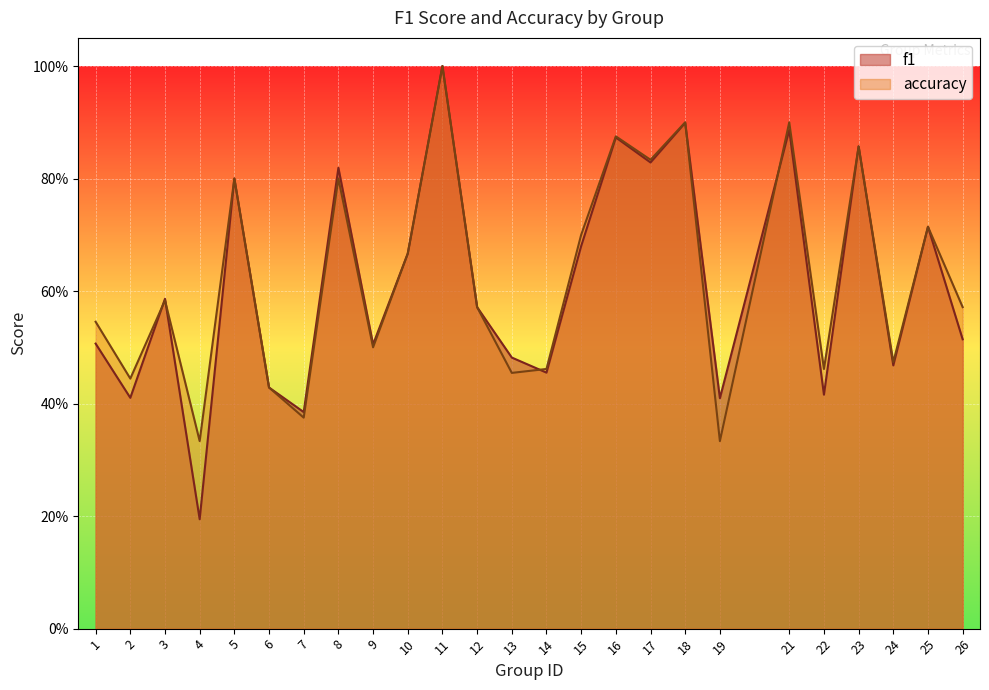

How many lines are shown in the chart?

2